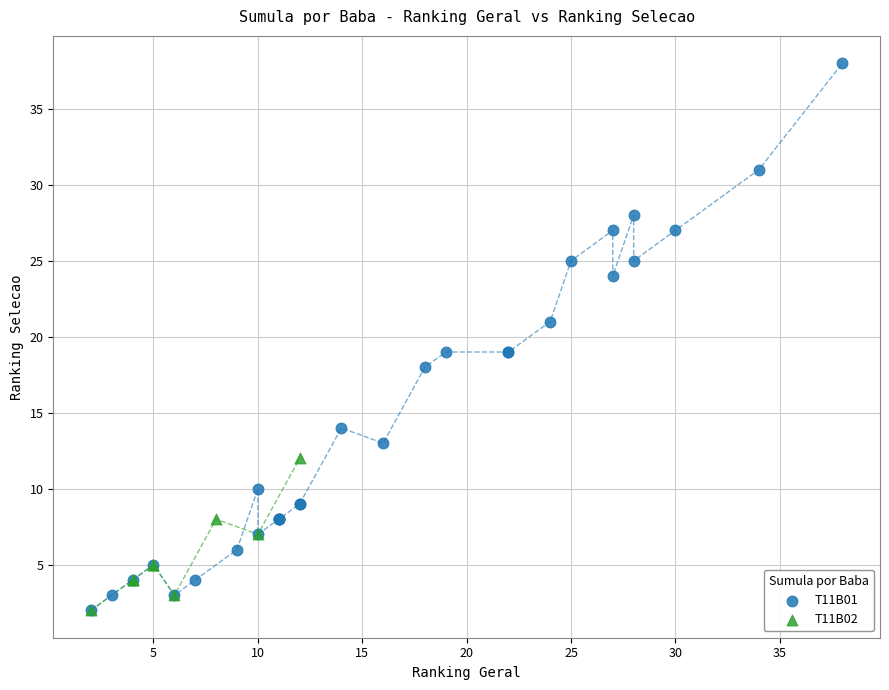

What are all the series names shown in the legend?

T11B01, T11B02